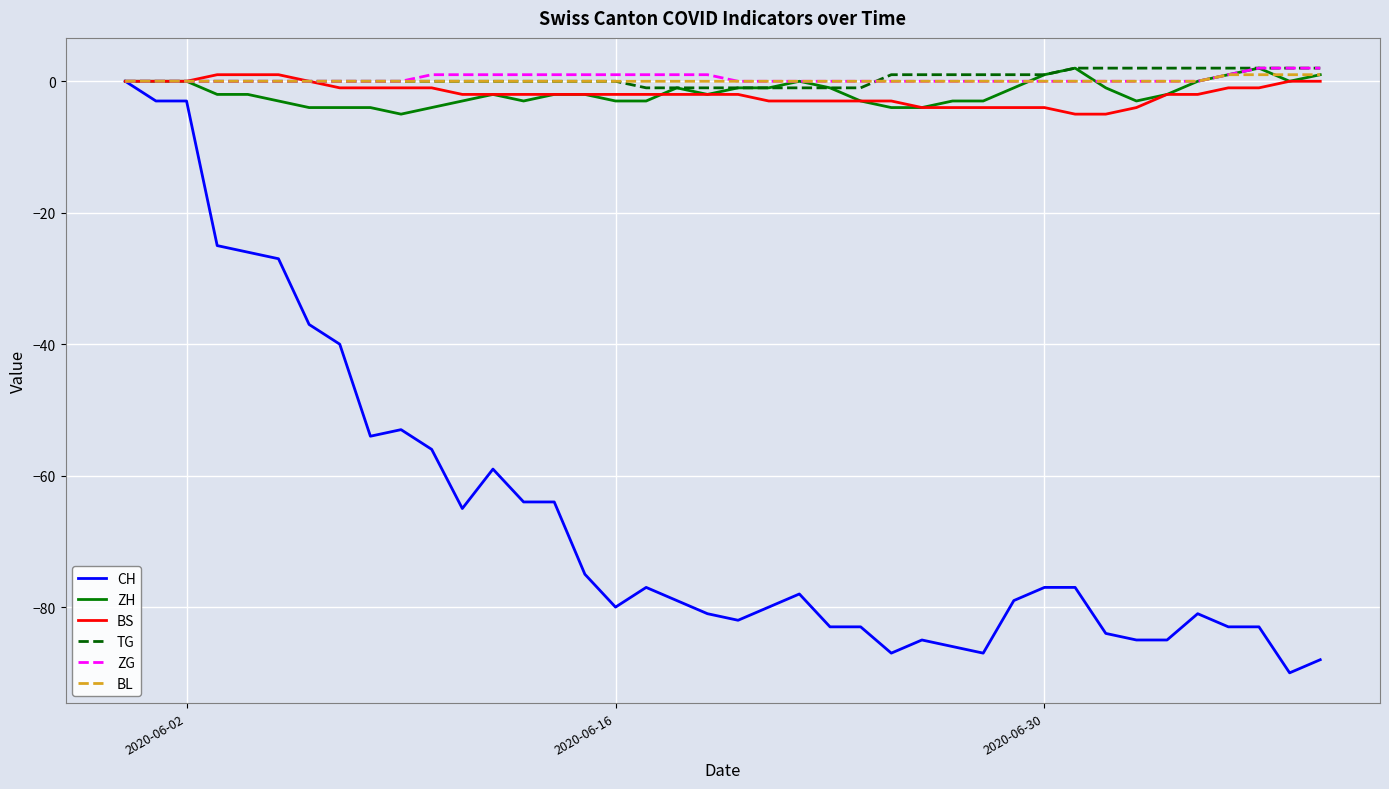

Which series has the widest spread of values?

CH